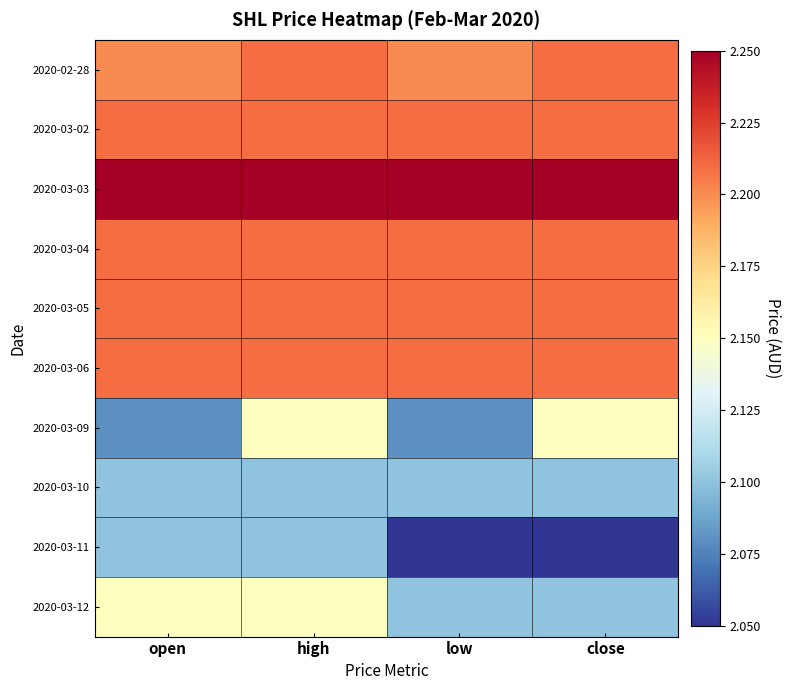

Which series has the largest total across all categories?

2020-03-03